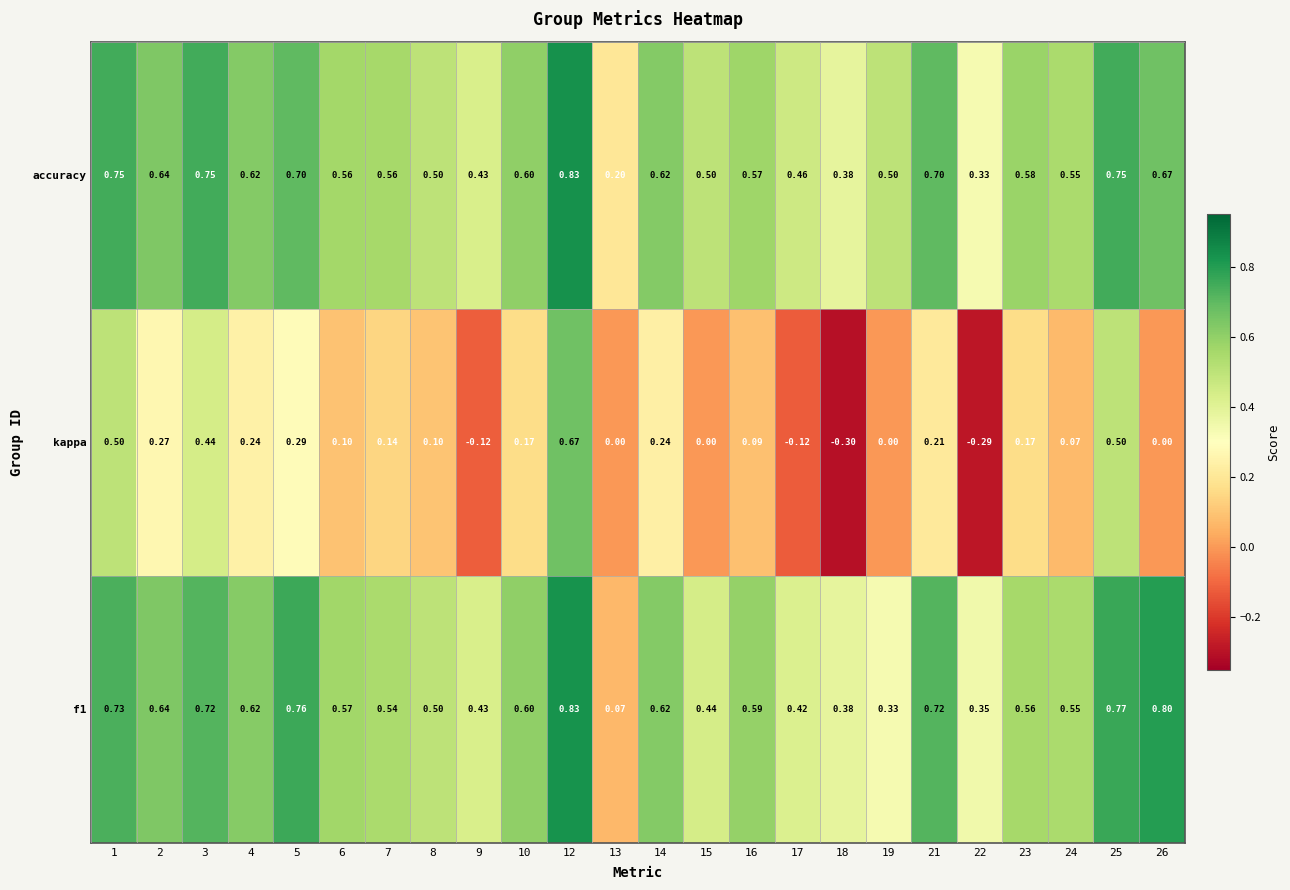

Is the value of f1 at 9 greater than the value of accuracy at 15?

No